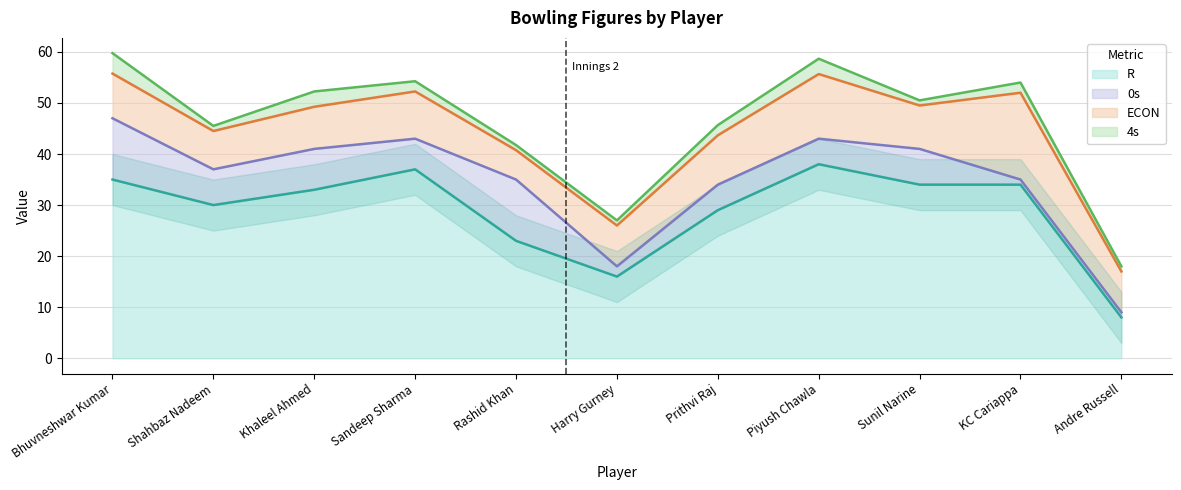

Reading right to left, transcribe all the data shown in this chart.

R: 8.0	34.0	34.0	38.0	29.0	16.0	23.0	37.0	33.0	30.0	35.0
ECON: 8.0	17.0	8.5	12.7	9.7	8.0	5.8	9.2	8.2	7.5	8.8
0s: 1.0	1.0	7.0	5.0	5.0	2.0	12.0	6.0	8.0	7.0	12.0
4s: 1.0	2.0	1.0	3.0	2.0	1.0	1.0	2.0	3.0	1.0	4.0